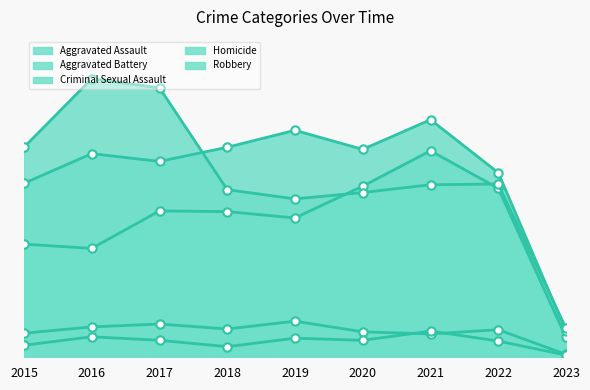

What is the smallest value displayed?

3